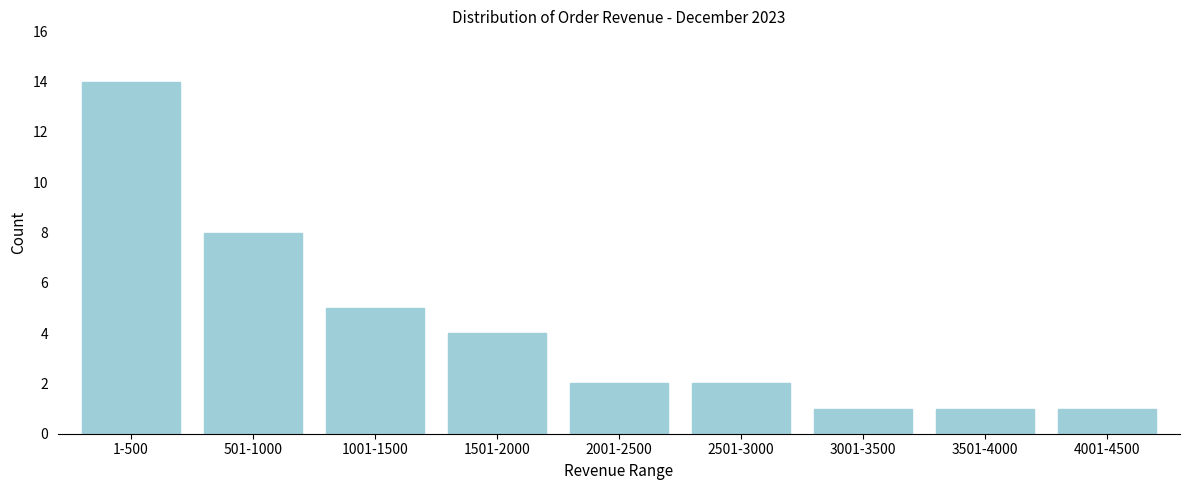

Reading right to left, what are all the values shown in this chart?

4001-4500=1	3501-4000=1	3001-3500=1	2501-3000=2	2001-2500=2	1501-2000=4	1001-1500=5	501-1000=8	1-500=14